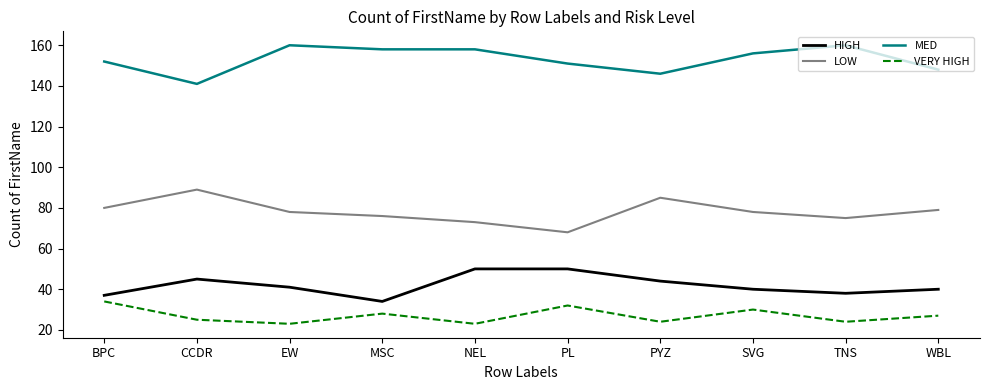

Count the number of data series in this chart.

4